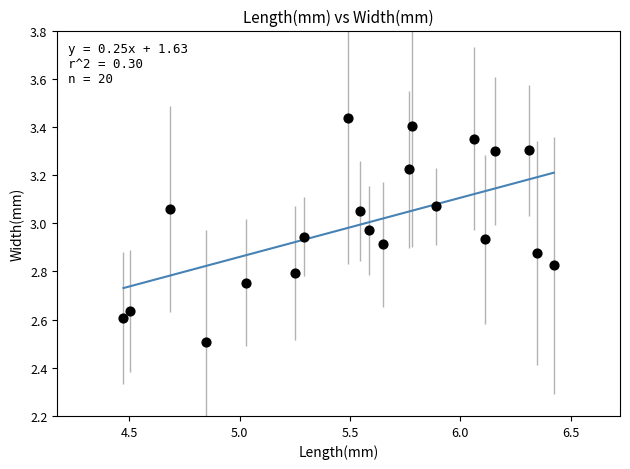

What Y value in the scatter plot is closest to 2?

2.5